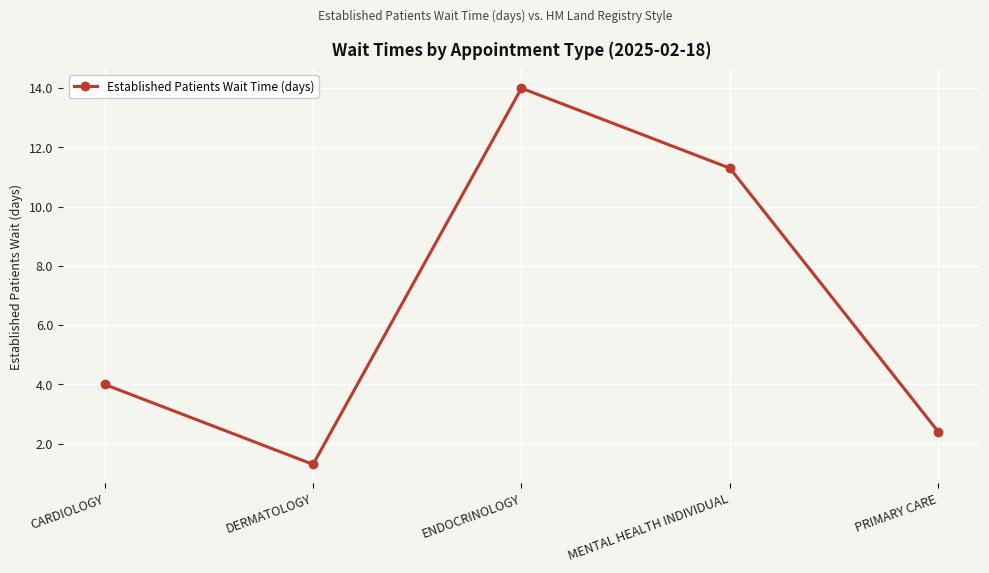

True or false: the data shows 5.2 at ENDOCRINOLOGY.

False